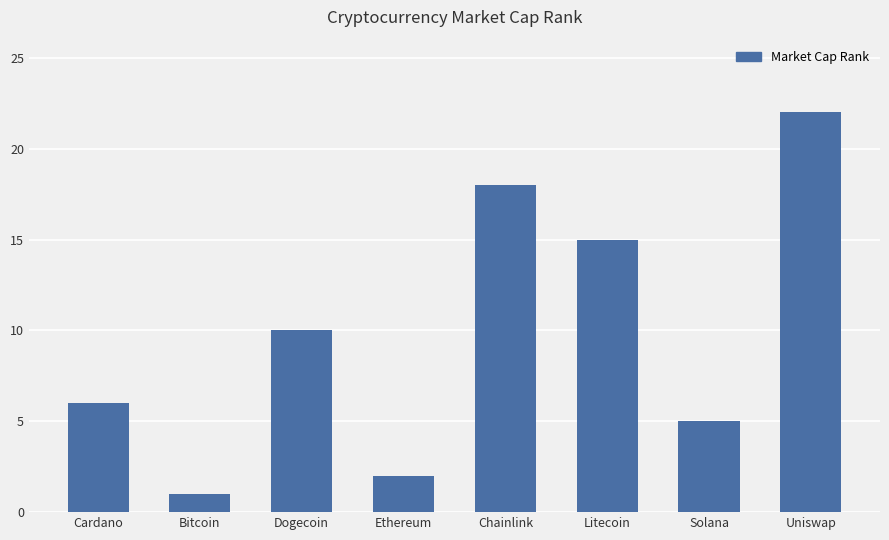

Between Ethereum and Chainlink, which is larger?

Chainlink